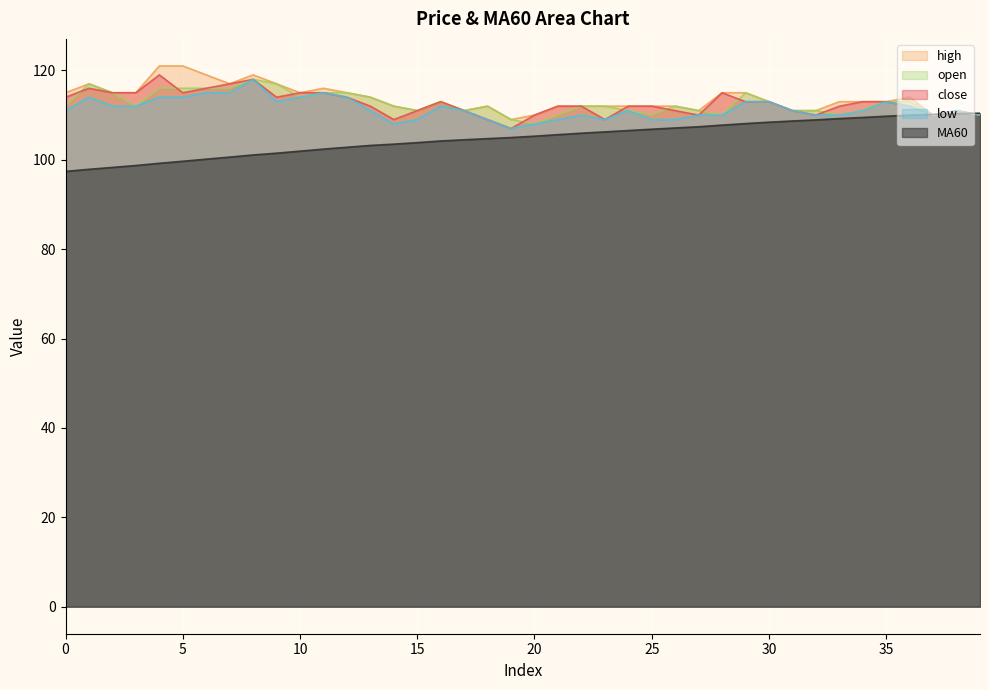

How many lines are shown in the chart?

5